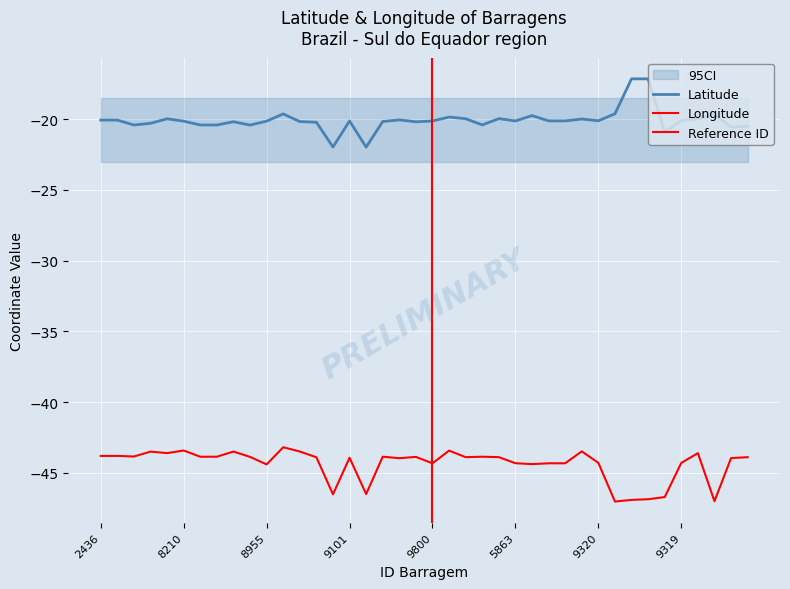

What is the difference between the Latitude values at 8511 and 8373?

0.2